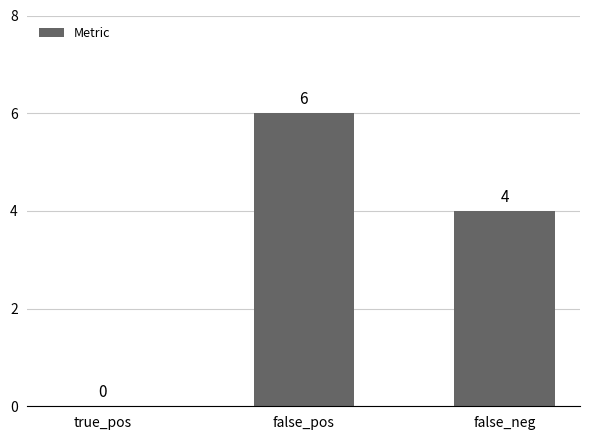

What is the maximum value shown in the chart?

6